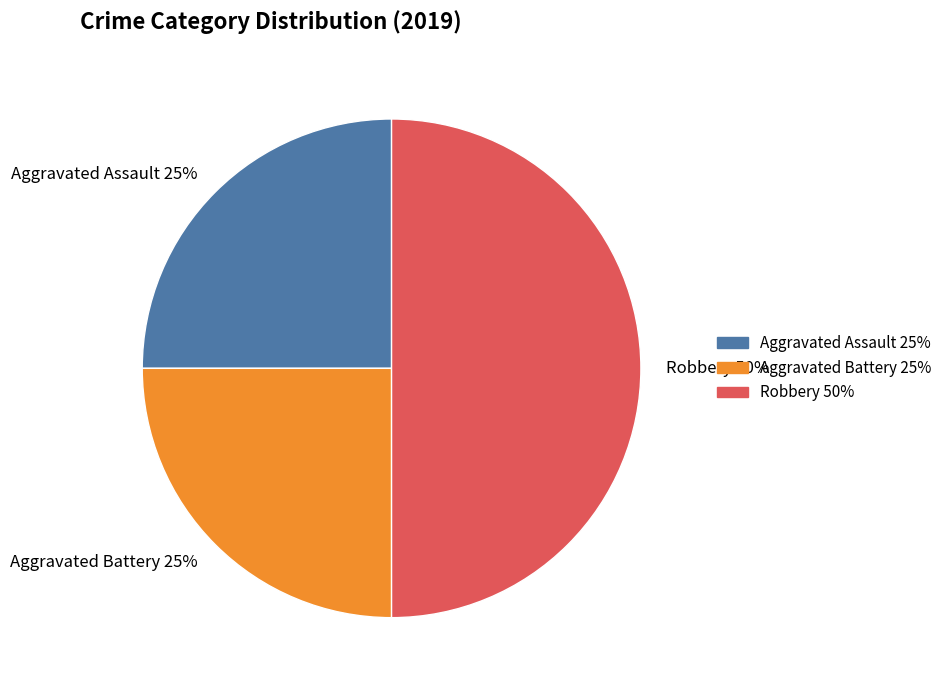

Between Robbery and Aggravated Battery, which is larger?

Robbery